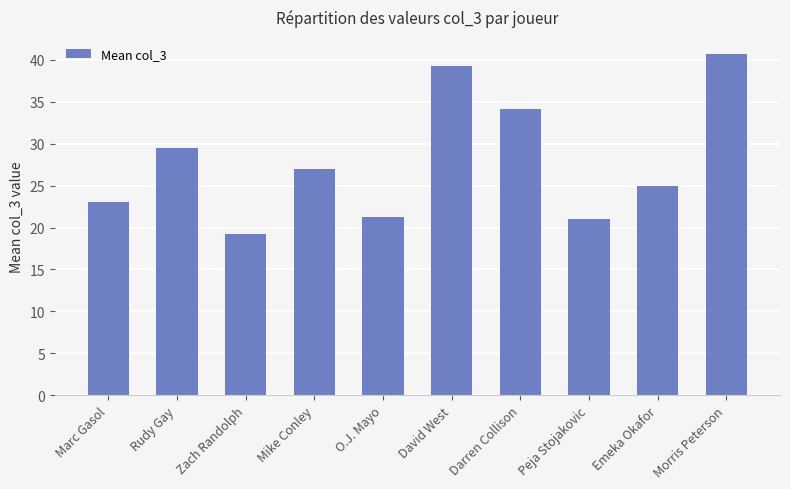

What is the label of the 5th bar from the left?

O.J. Mayo